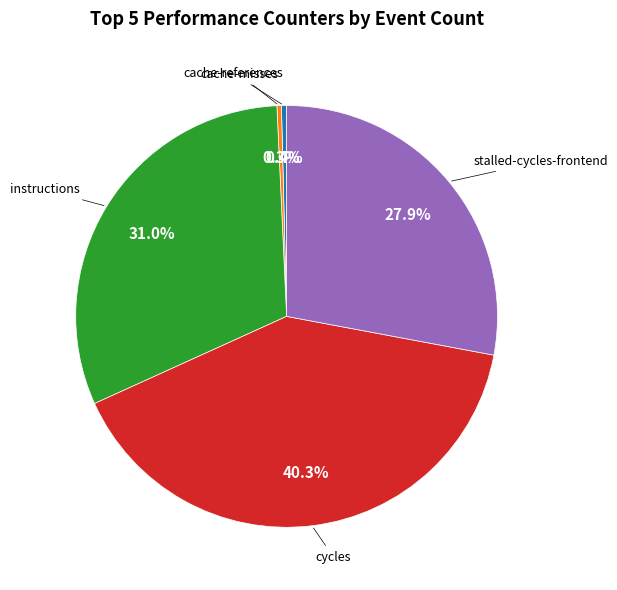

Is there any slice that represents more than half of the pie?

No